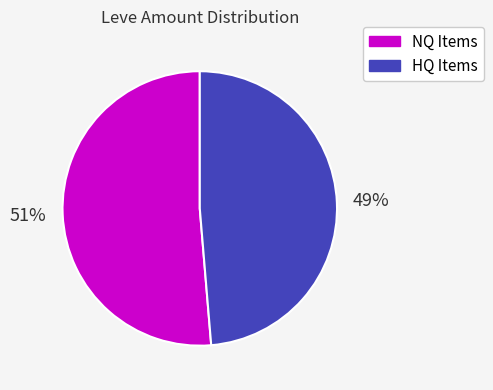

Is there a majority slice in this chart?

Yes